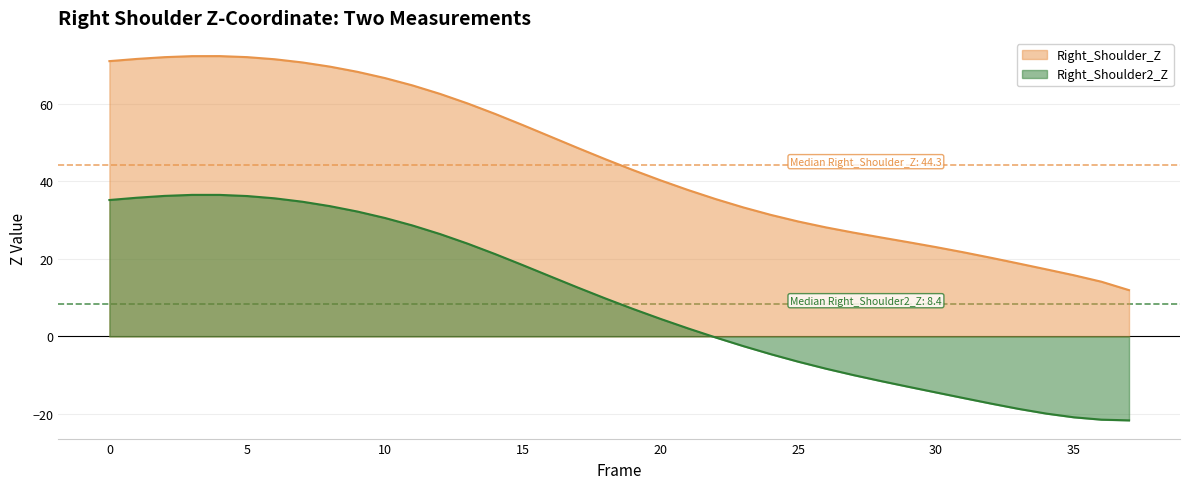

What is the sum of the Right_Shoulder_Z values at 21 and 2?

109.9